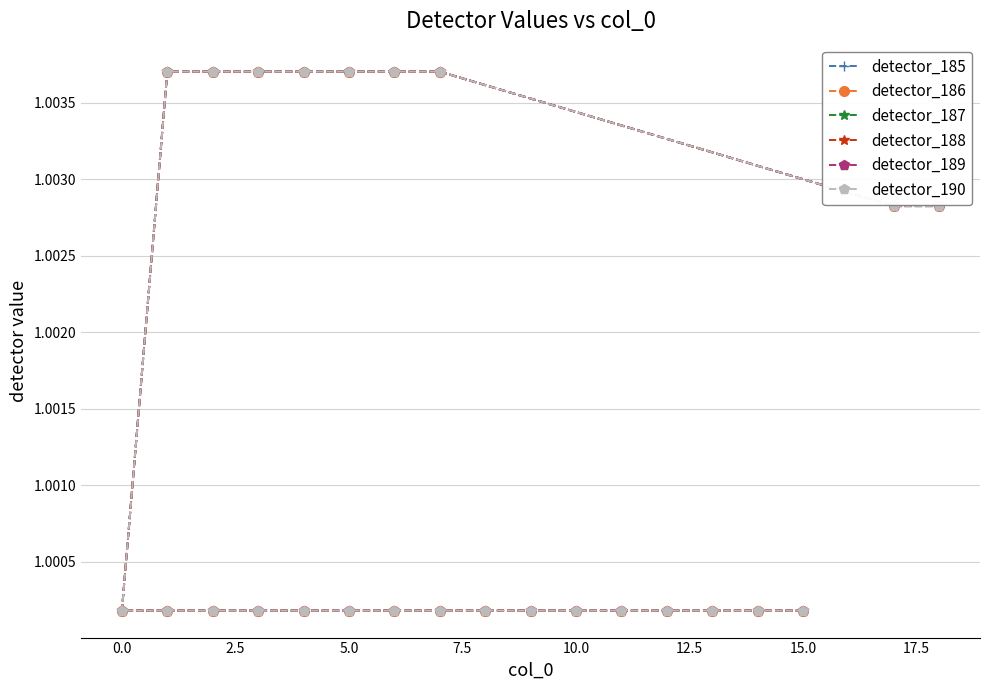

What is the maximum value shown in the chart?

1.0